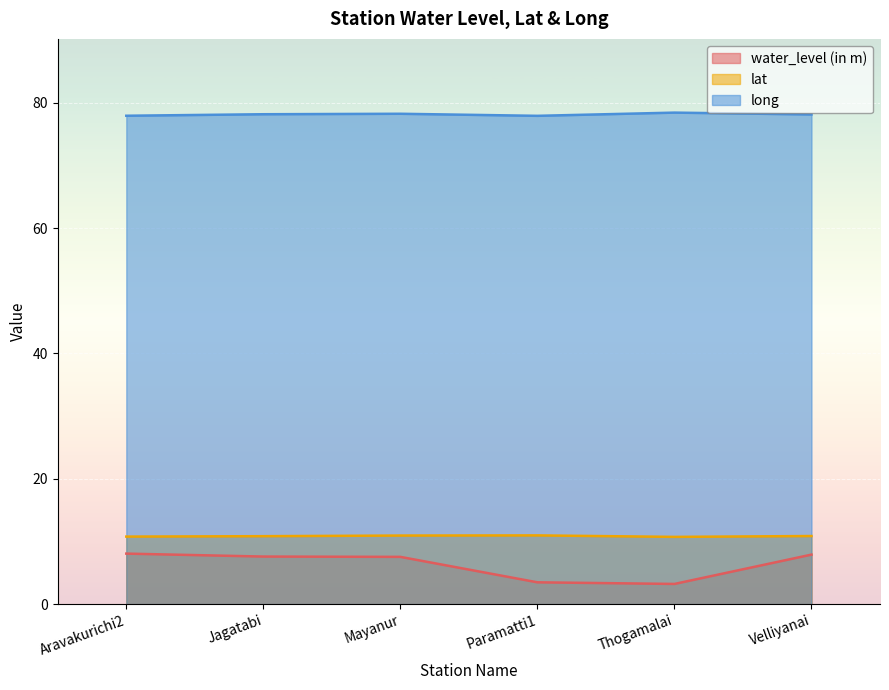

Reading left to right, what are all the values shown in this chart?

water_level (in m): Aravakurichi2=8.1	Jagatabi=7.6	Mayanur=7.5	Paramatti1=3.5	Thogamalai=3.2	Velliyanai=7.9
lat: Aravakurichi2=10.8	Jagatabi=10.8	Mayanur=10.9	Paramatti1=11.0	Thogamalai=10.7	Velliyanai=10.9
long: Aravakurichi2=77.9	Jagatabi=78.2	Mayanur=78.2	Paramatti1=77.9	Thogamalai=78.4	Velliyanai=78.1